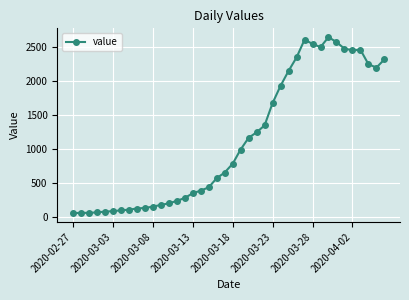

How many lines are shown in the chart?

1